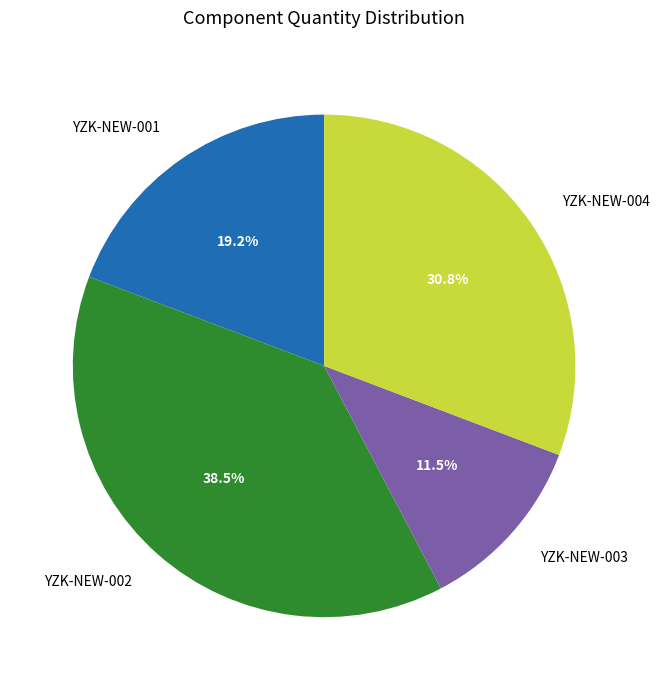

How many slices are in this pie chart?

4